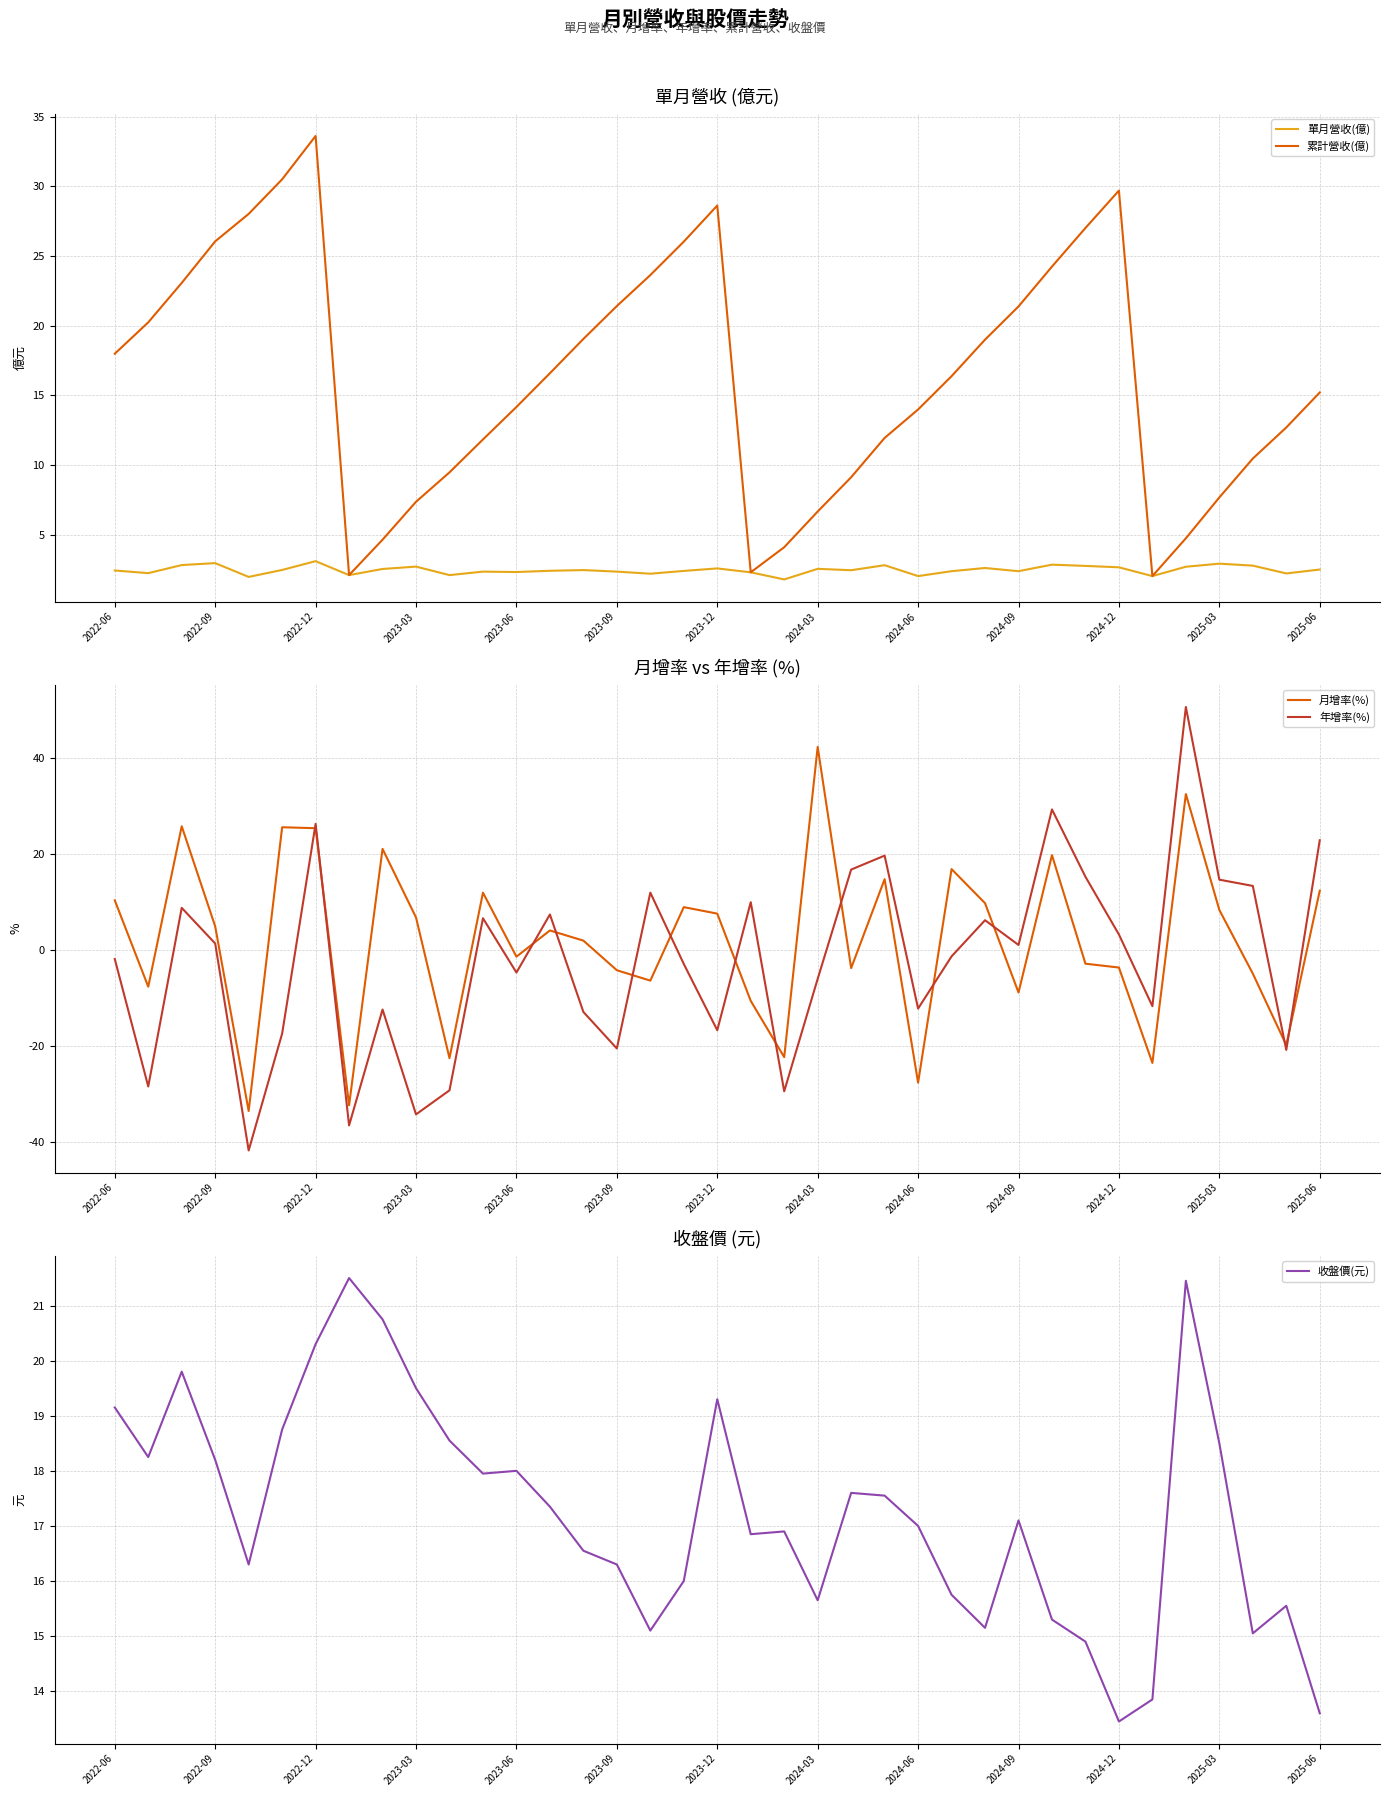

What is the highest value of the 收盤價(元) series?

21.5